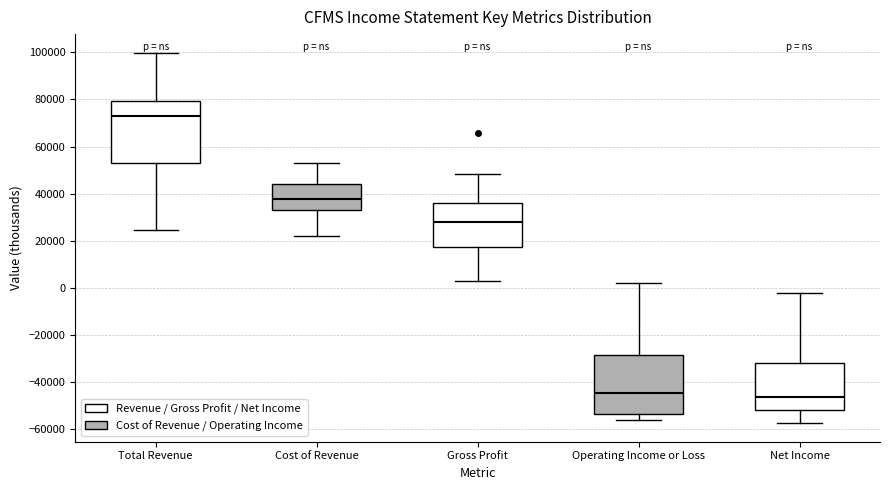

Which box has the highest median line?

Total Revenue